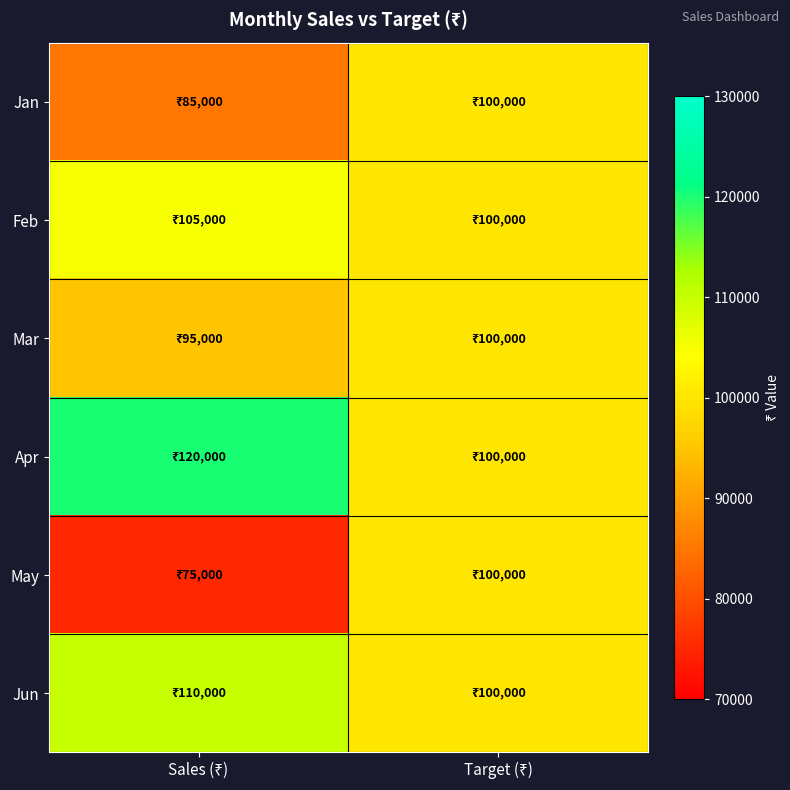

At which category is the sum across all series the highest?

Target (₹)